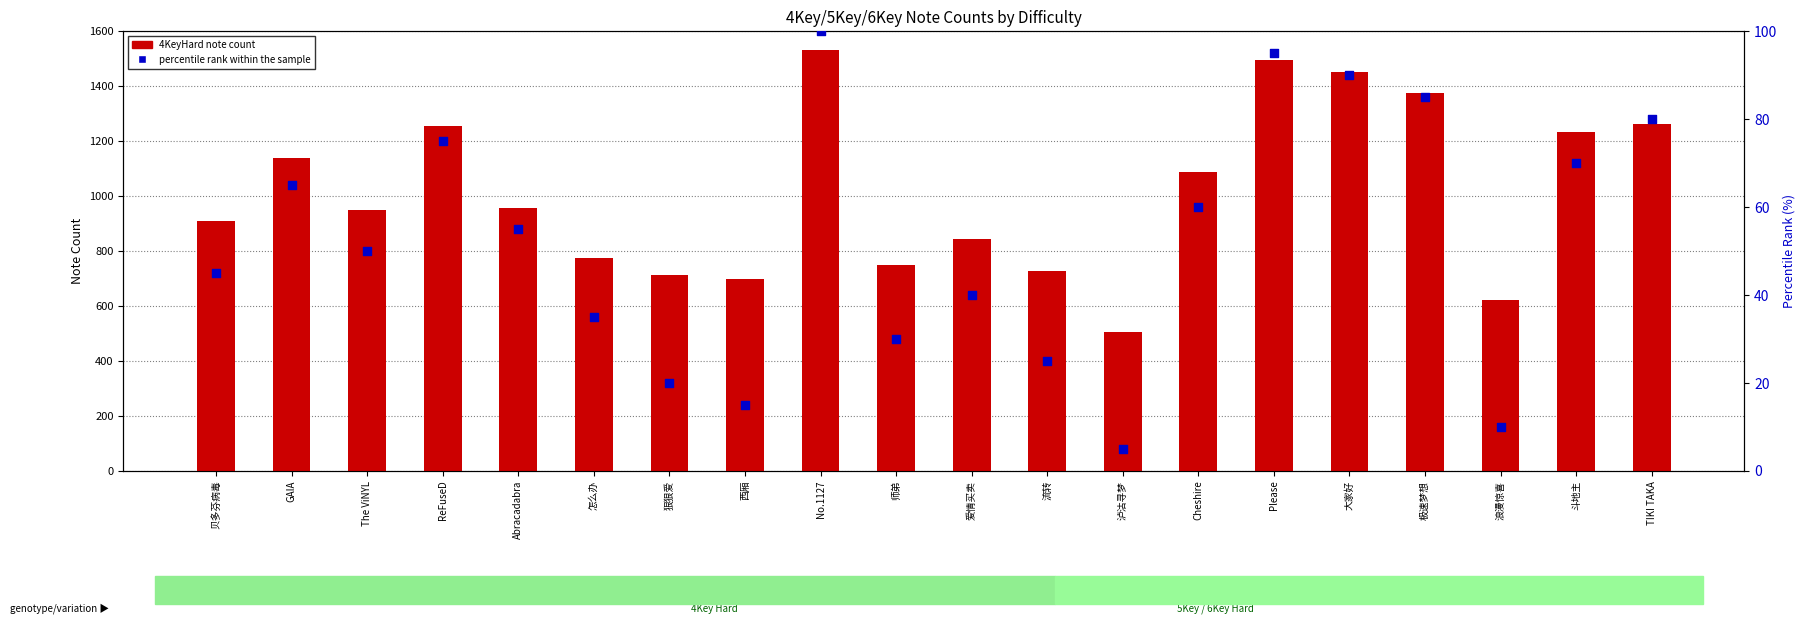

Is the value of percentile rank within the sample at The ViNYL greater than the value of 4KeyHard at The ViNYL?

No